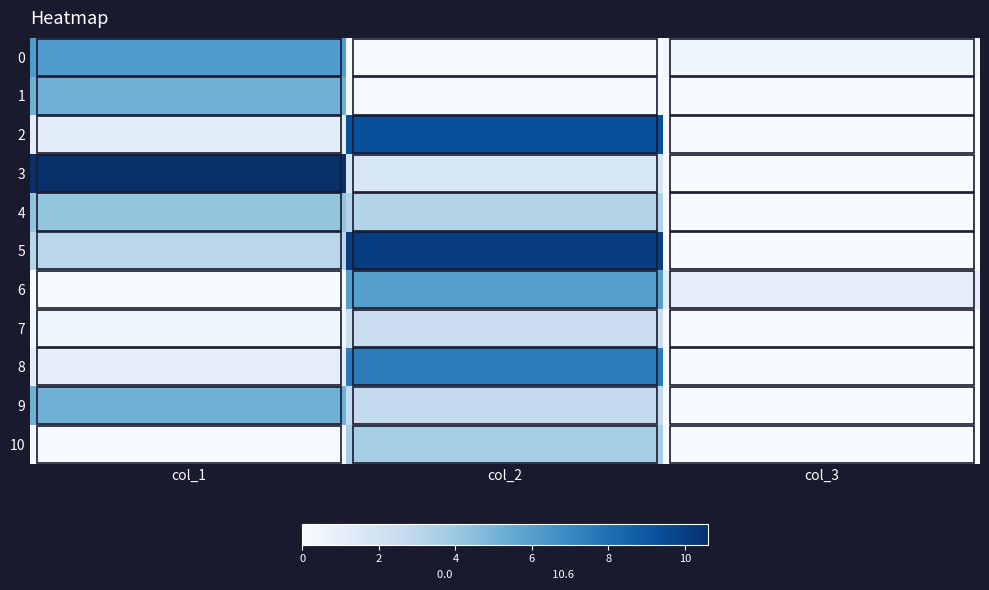

Reading left to right, what are all the values shown in this chart?

0: col_1=6.2	col_2=0.0	col_3=0.4
1: col_1=5.2	col_2=0.2	col_3=0.0
2: col_1=1.2	col_2=9.3	col_3=0.0
3: col_1=10.6	col_2=1.7	col_3=0.0
4: col_1=4.3	col_2=3.3	col_3=0.0
5: col_1=3.1	col_2=10.0	col_3=0.0
6: col_1=0.0	col_2=6.0	col_3=1.0
7: col_1=0.4	col_2=2.4	col_3=0.0
8: col_1=1.0	col_2=7.5	col_3=0.0
9: col_1=5.2	col_2=2.7	col_3=0.0
10: col_1=0.1	col_2=3.7	col_3=0.0